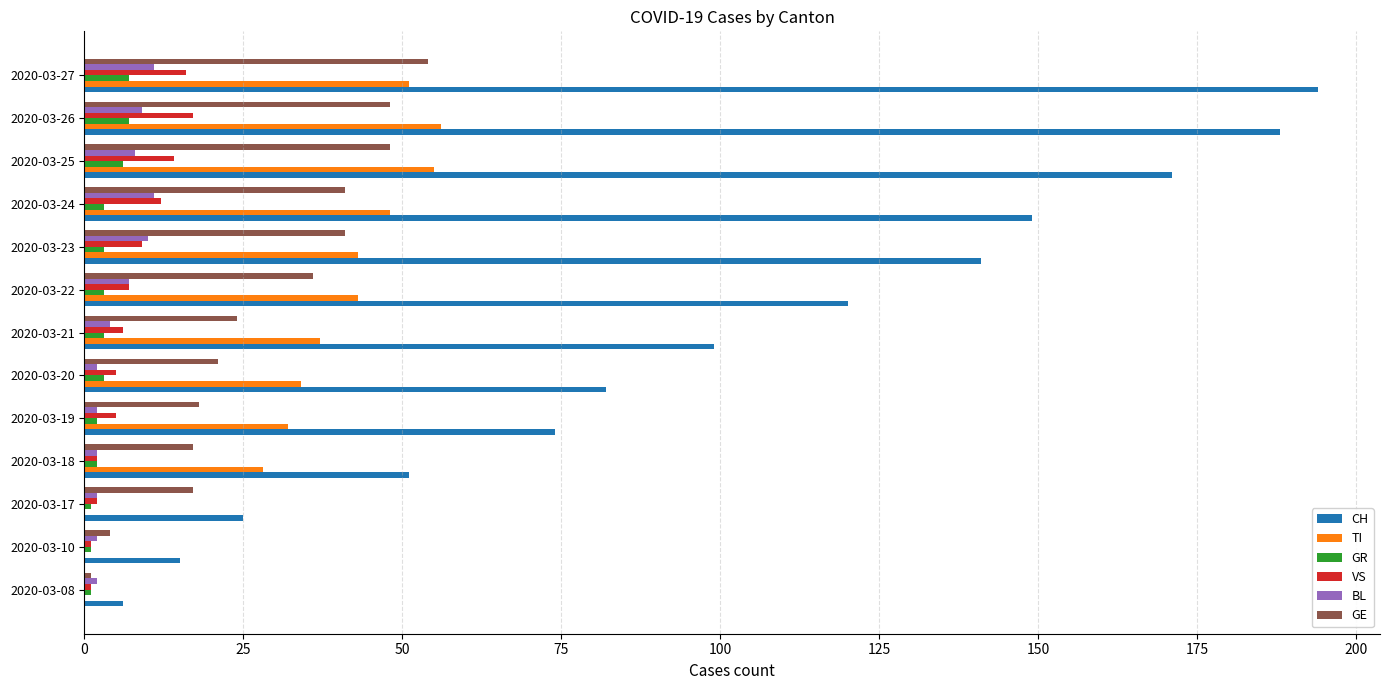

Is the value of GR at 2020-03-08 greater than the value of TI at 2020-03-18?

No